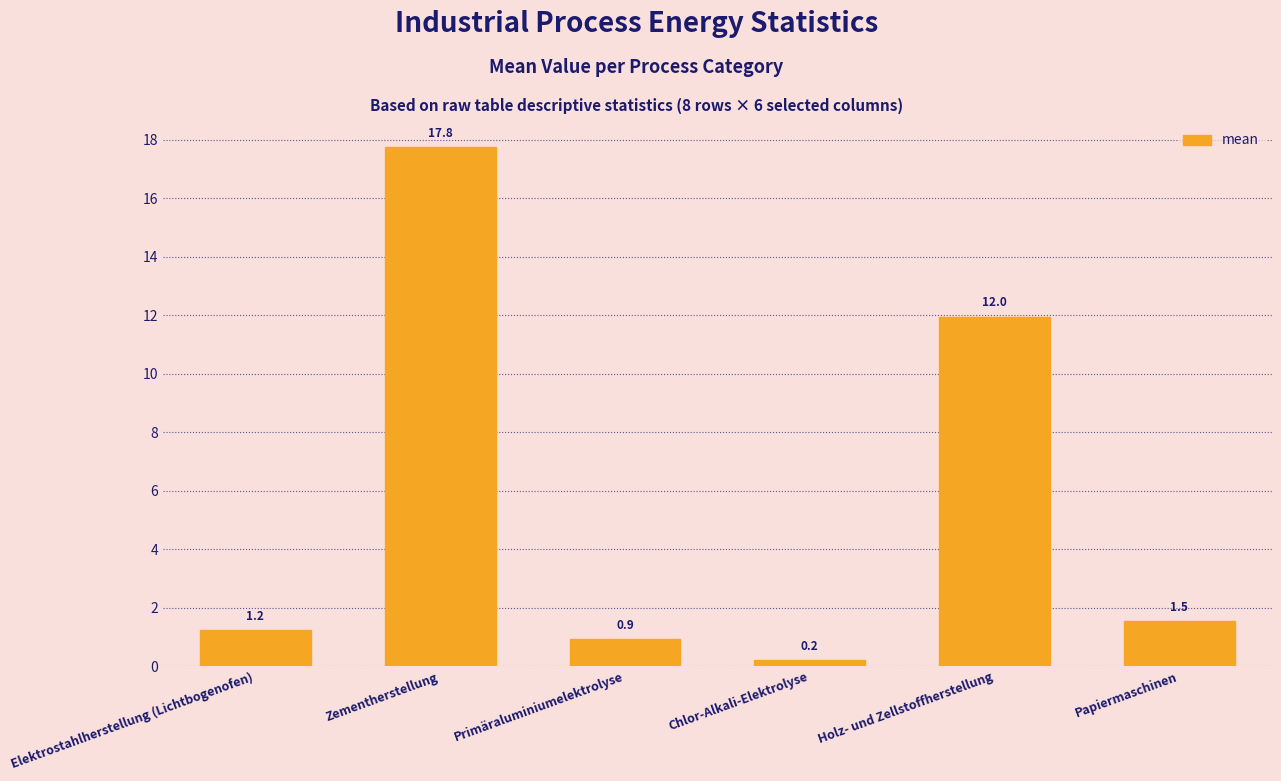

Which category has the highest value across all series?

Zementherstellung